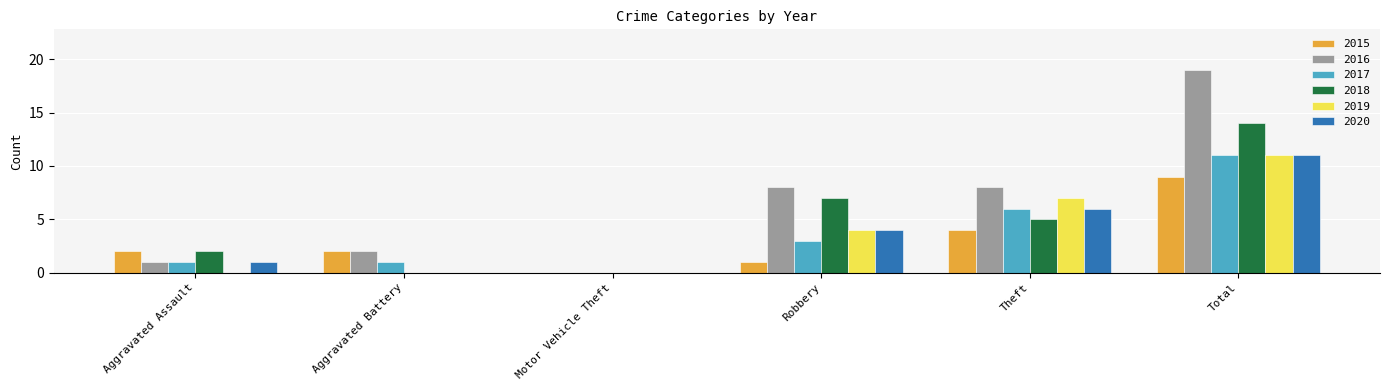

Reading left to right, extract all data points from this chart.

2015: 2	2	0	1	4	9
2016: 1	2	0	8	8	19
2017: 1	1	0	3	6	11
2018: 2	0	0	7	5	14
2019: 0	0	0	4	7	11
2020: 1	0	0	4	6	11